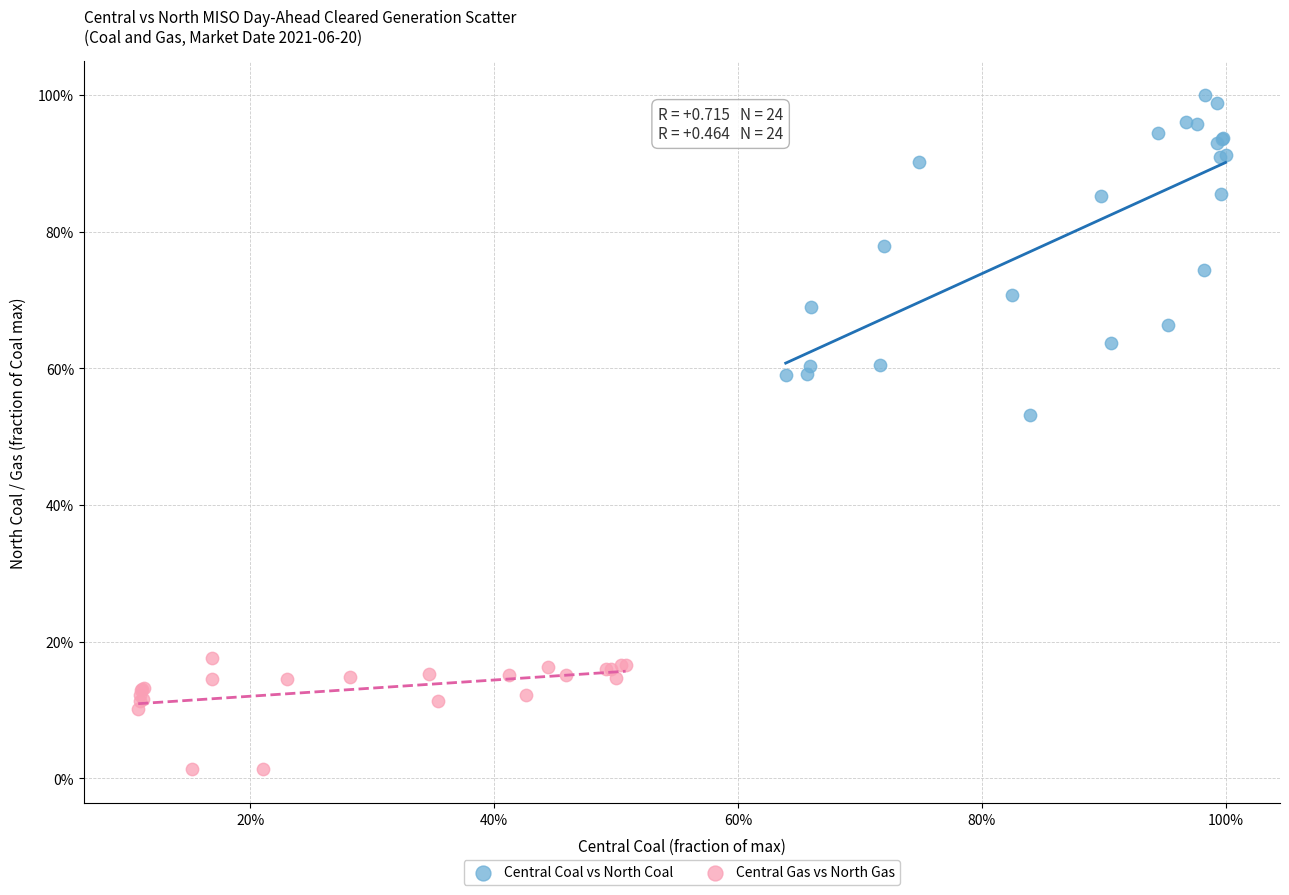

Which series has the widest spread of Y values?

Central Coal vs North Coal